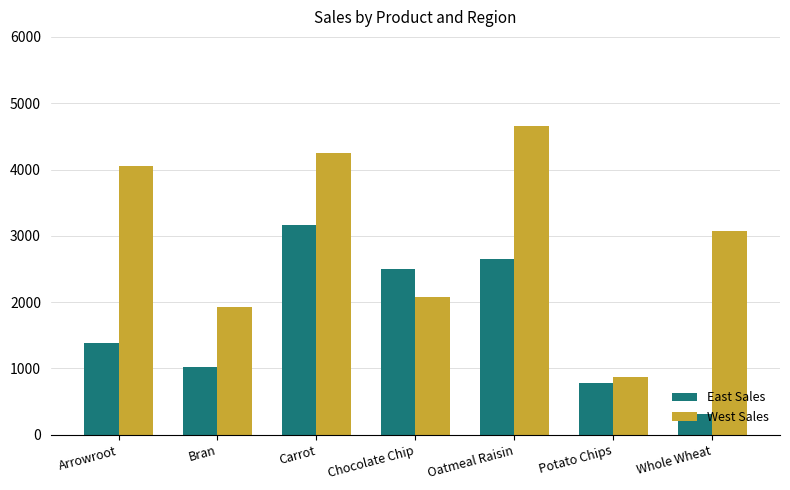

Which series has the largest range (max minus min)?

West Sales